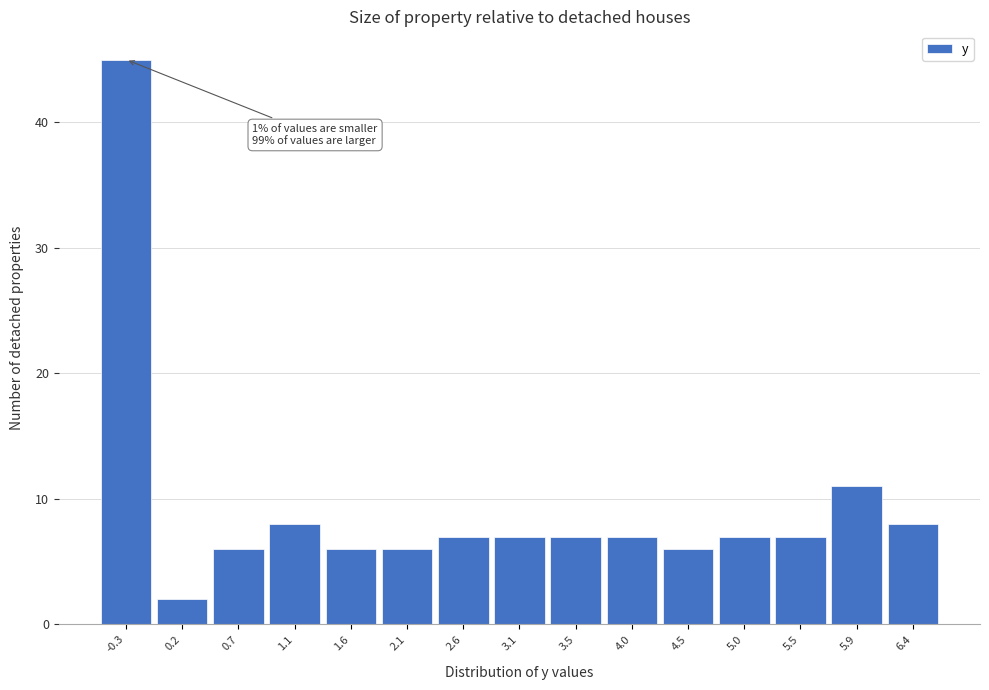

Reading right to left, extract all data points from this chart.

6.4=8	5.9=11	5.5=7	5.0=7	4.5=6	4.0=7	3.5=7	3.1=7	2.6=7	2.1=6	1.6=6	1.1=8	0.7=6	0.2=2	-0.3=45